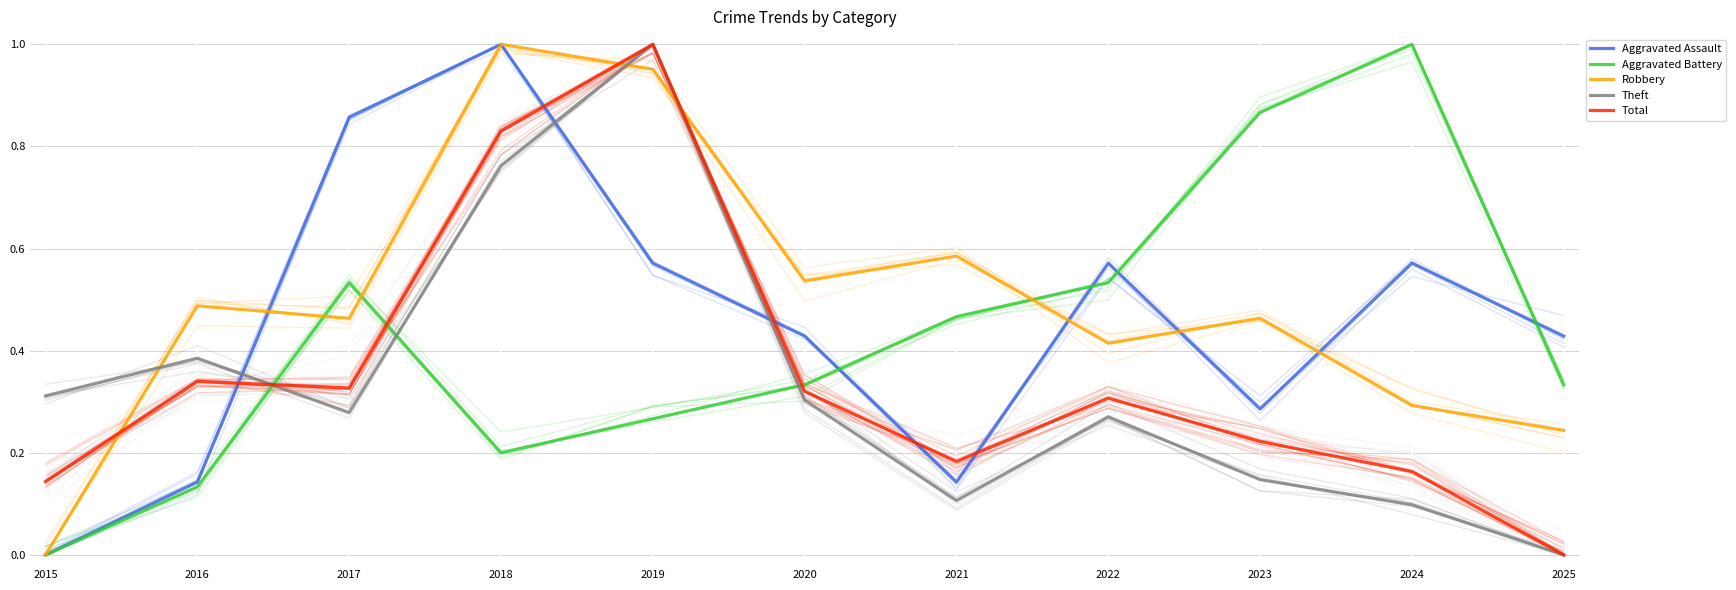

How many values in the Aggravated Assault series exceed 0?

10